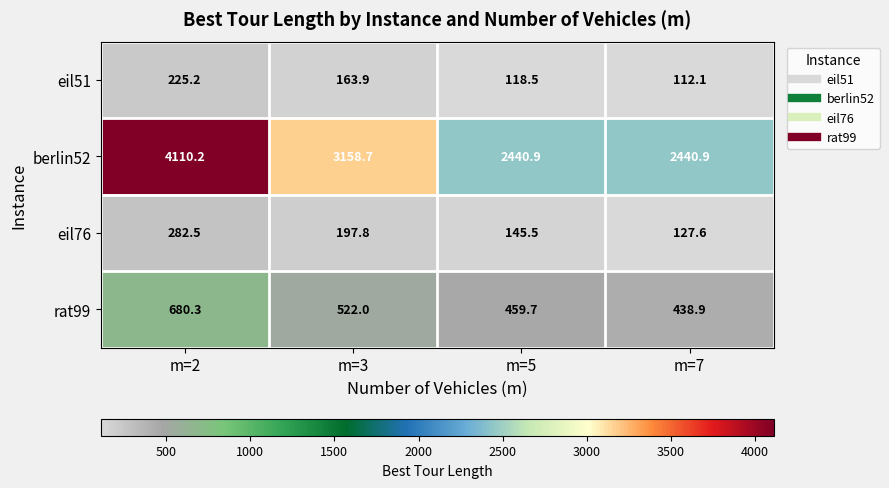

What is the spread (max minus min) of values at m=7?

2328.8